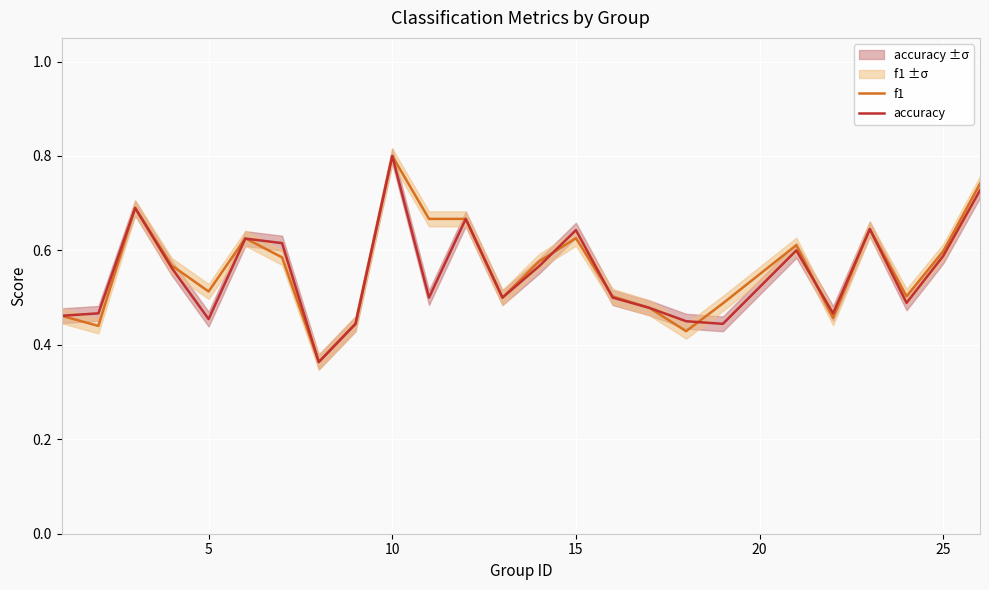

Is it true that accuracy equals 0.9 at 15?

False